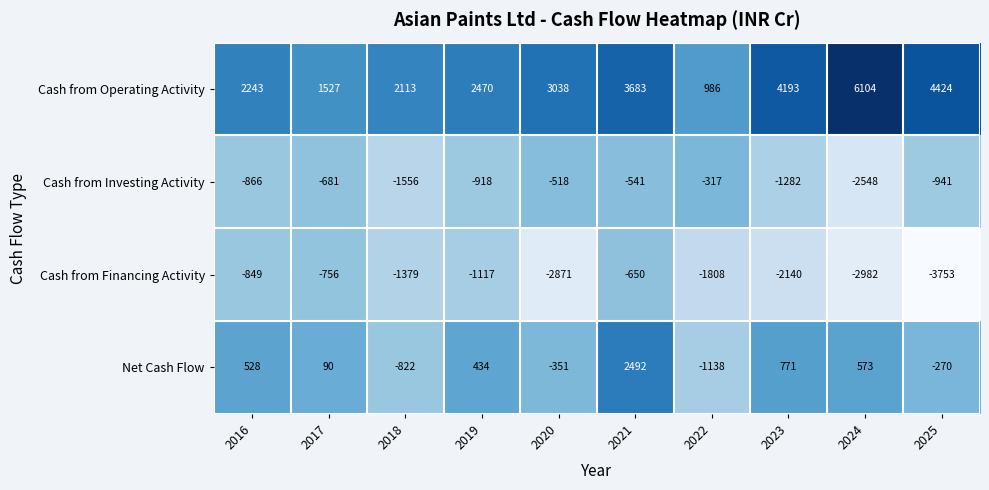

Which category has the highest value in the Cash from Investing Activity series?

2022